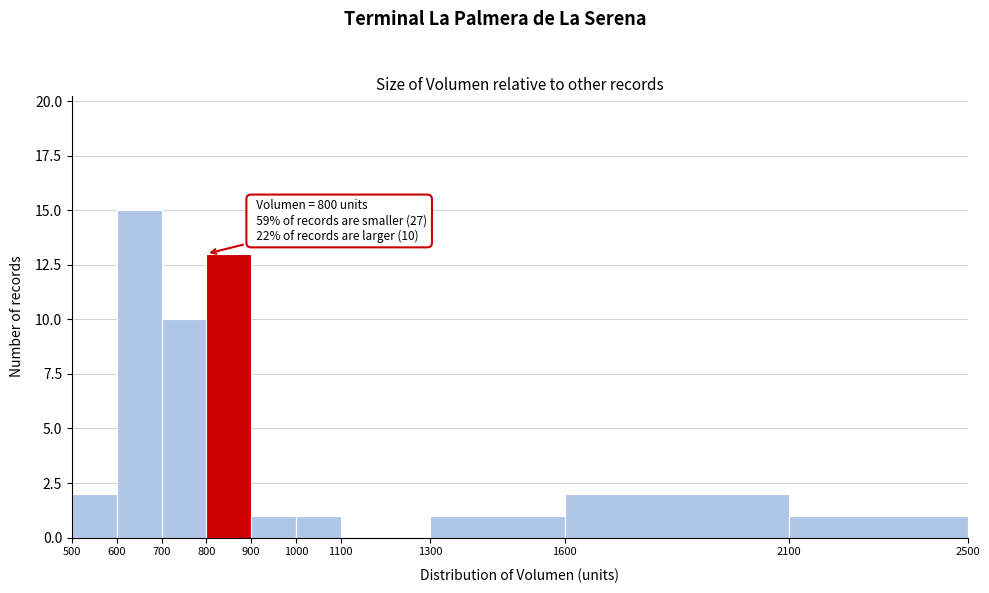

Which range on the x-axis has the tallest bar?

600 to 700